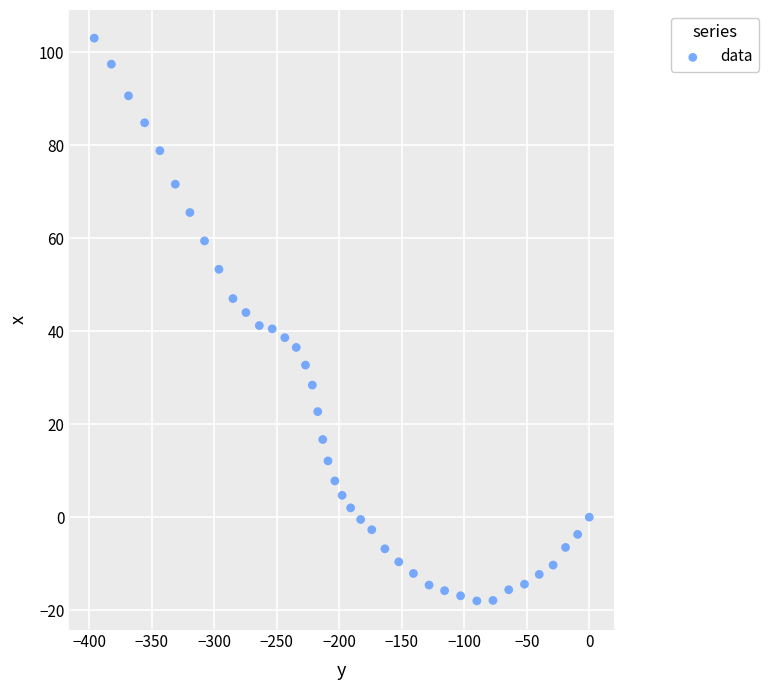

What is the range of Y values (max minus min)?

121.0